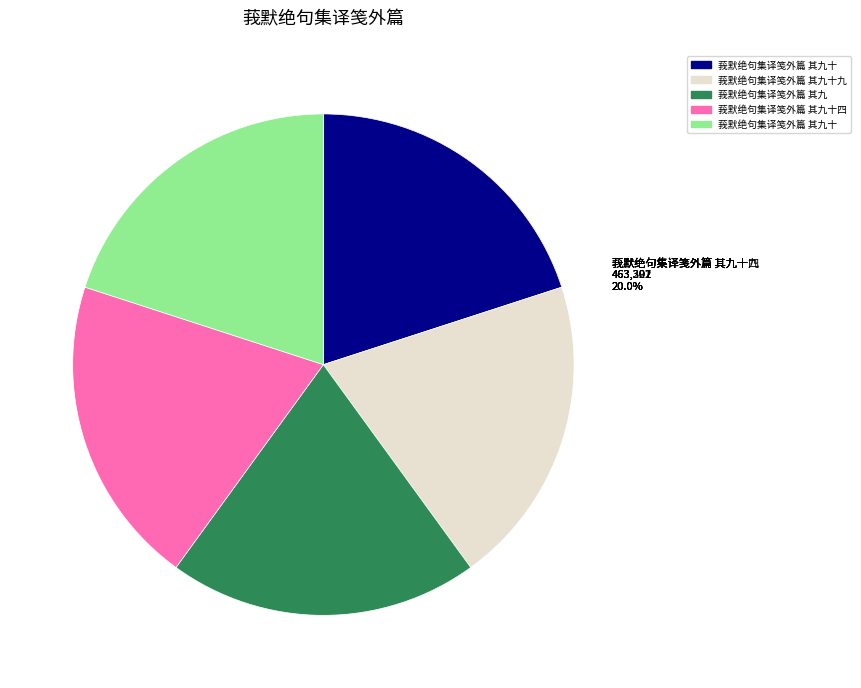

Is there a majority slice in this chart?

No